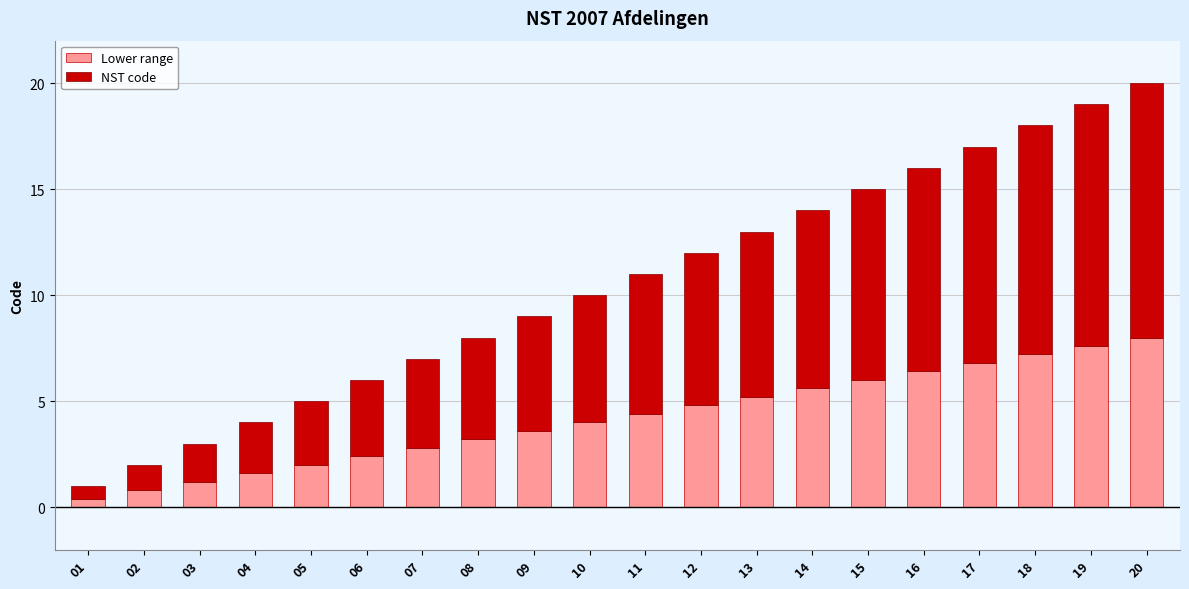

Rank the categories by value from highest to lowest.

20, 19, 18, 17, 16, 15, 14, 13, 12, 11, 10, 09, 08, 07, 06, 05, 04, 03, 02, 01